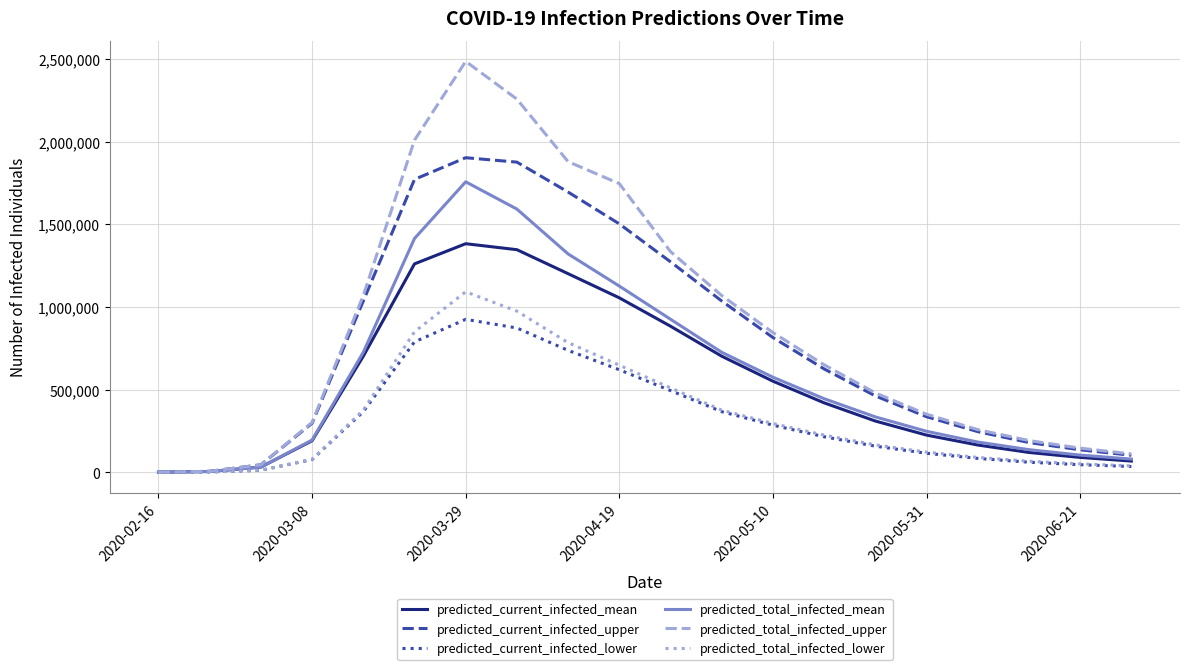

What is the maximum value shown in the chart?

2484833